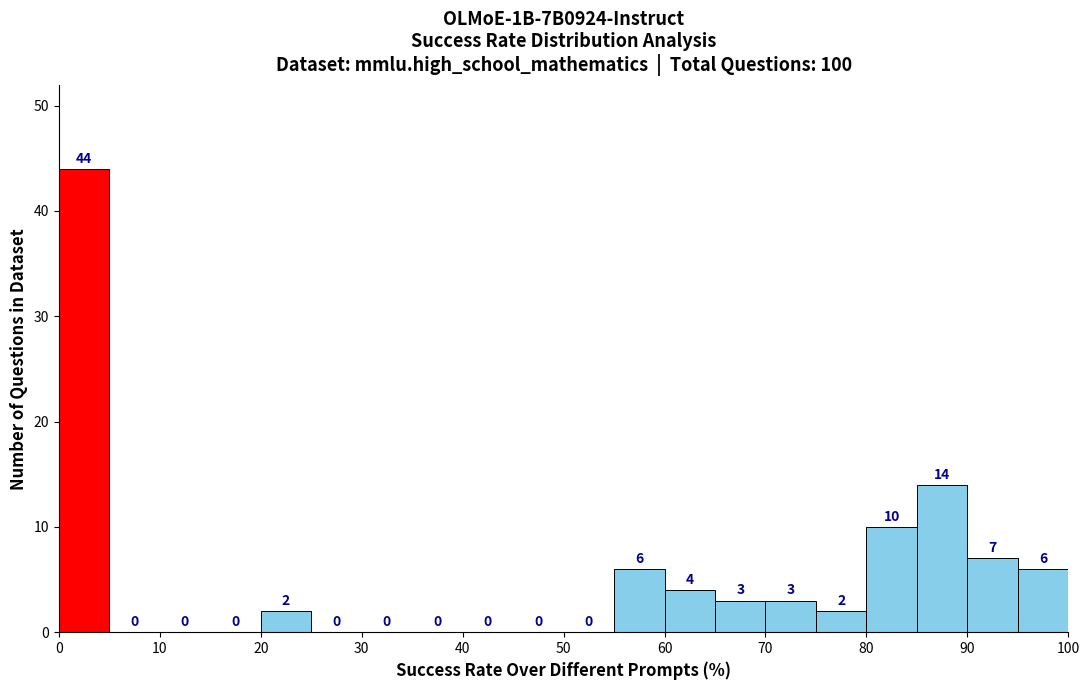

Reading left to right, list every bar in this chart as the range it spans on the x-axis followed by its height.

0 to 5: 44
5 to 10: 0
10 to 15: 0
15 to 20: 0
20 to 25: 2
25 to 30: 0
30 to 35: 0
35 to 40: 0
40 to 45: 0
45 to 50: 0
50 to 55: 0
55 to 60: 6
60 to 65: 4
65 to 70: 3
70 to 75: 3
75 to 80: 2
80 to 85: 10
85 to 90: 14
90 to 95: 7
95 to 100: 6